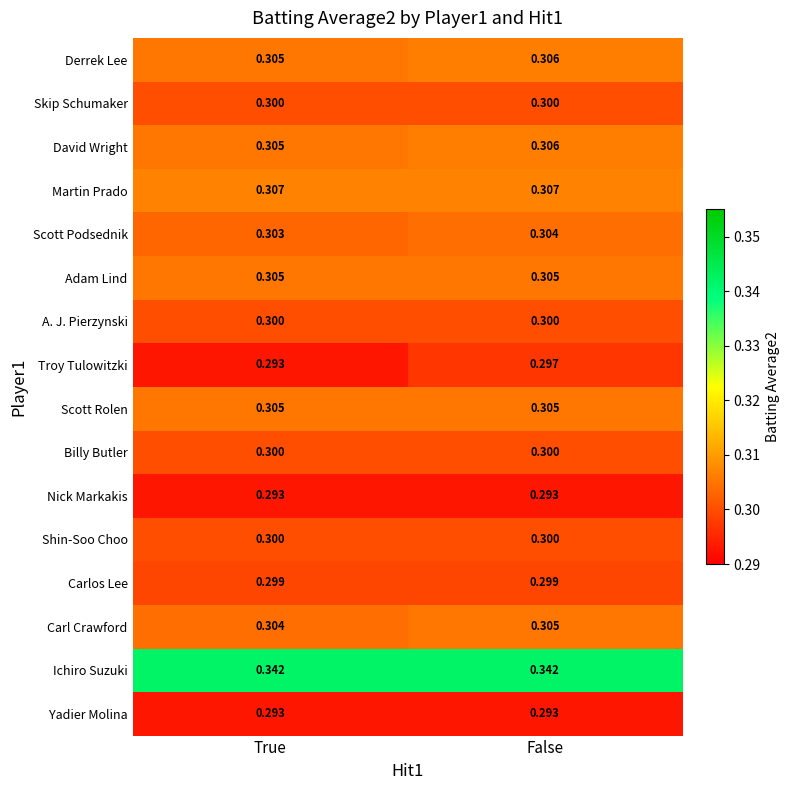

At which category is the sum across all series the highest?

False